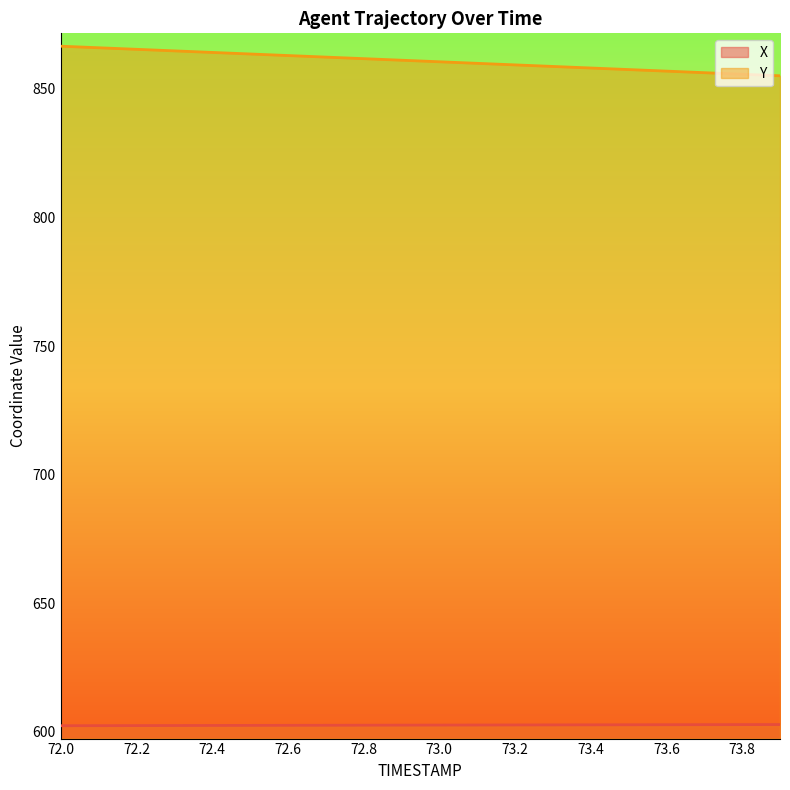

Does the chart display data point markers on the line(s)?

No